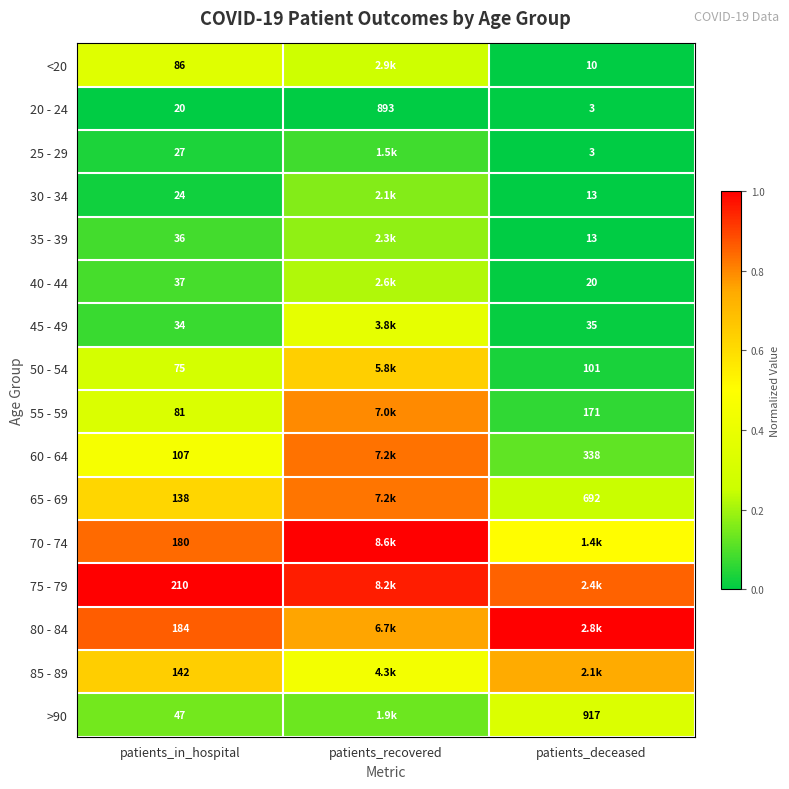

Is the value of 65 - 69 at patients_deceased greater than the value of 50 - 54 at patients_deceased?

Yes